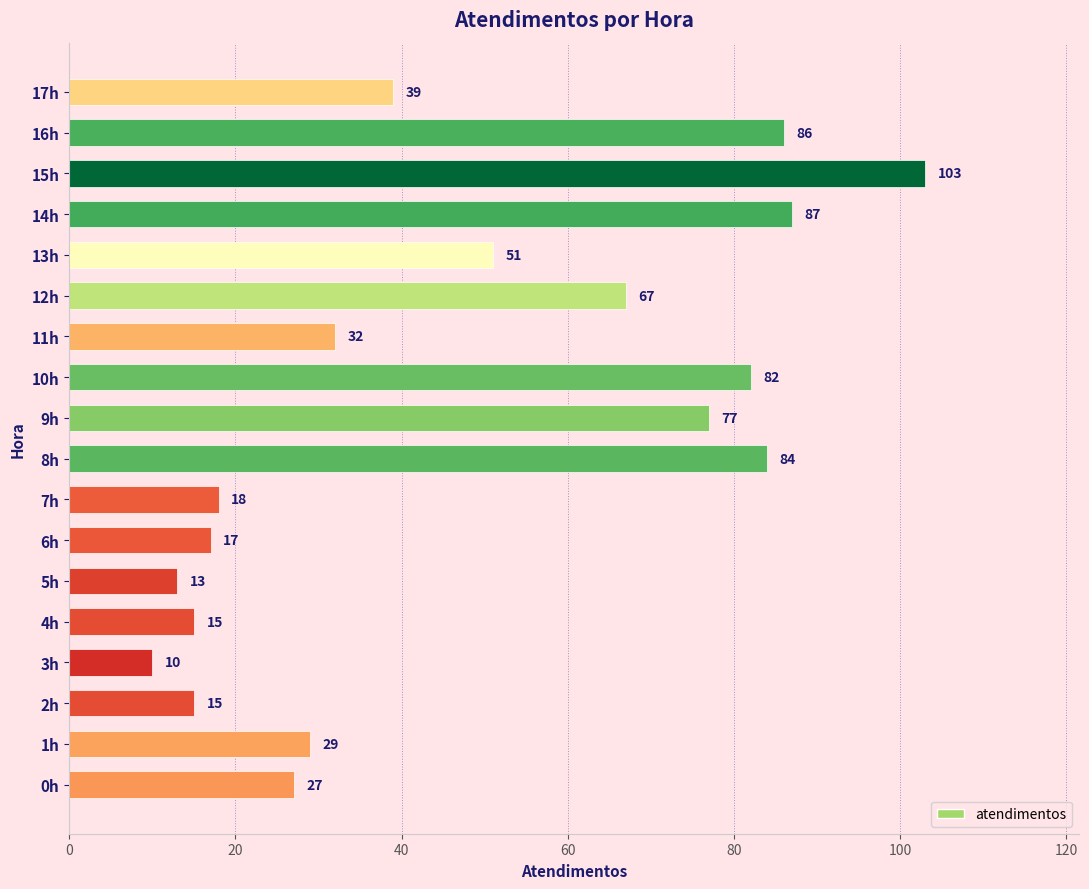

What is the approximate value at 15h, to the nearest 10?

100